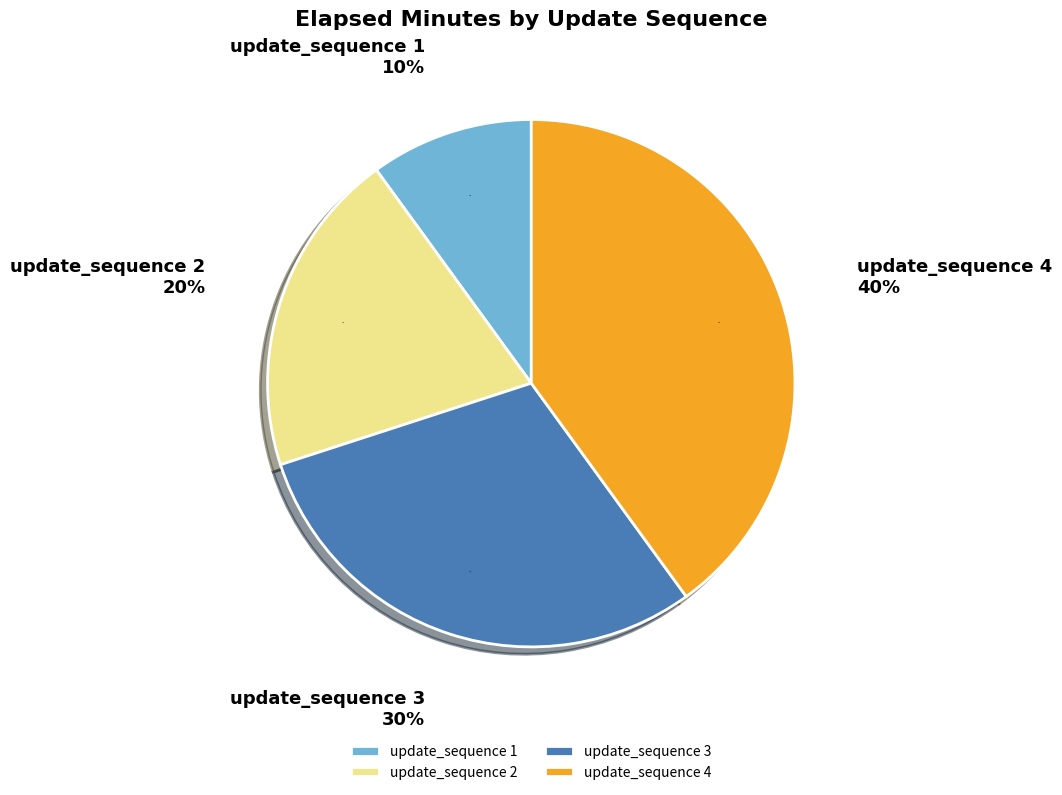

Approximately how many times larger is the value at update_sequence 1 compared to update_sequence 3?

0.3